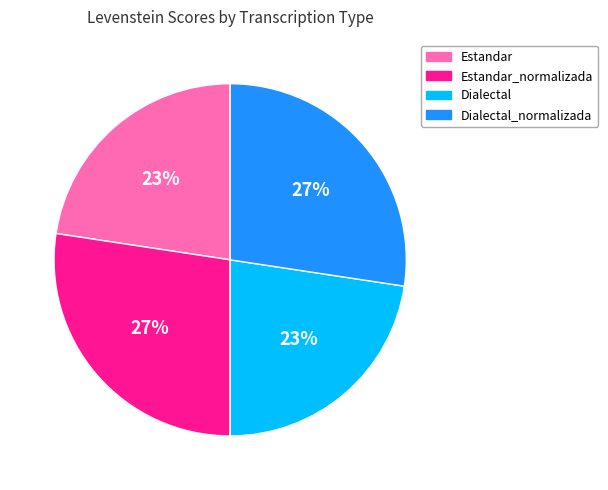

To the nearest percent, what is the average slice percentage?

25%